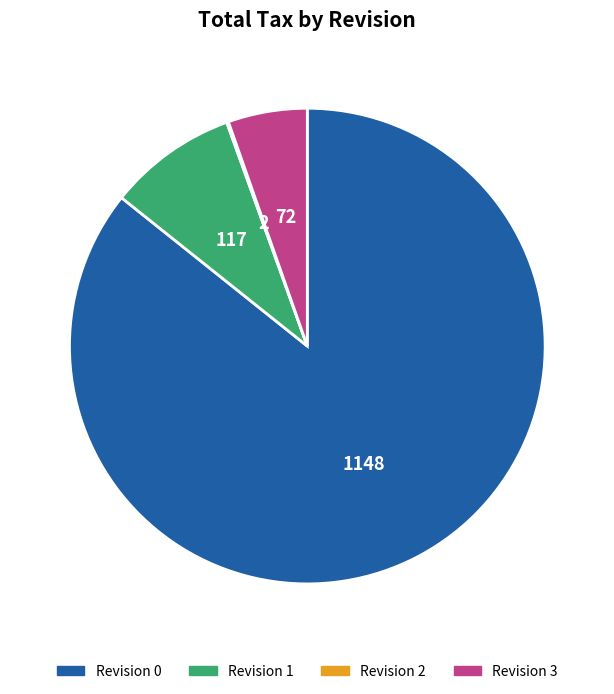

Is there a majority slice in this chart?

Yes